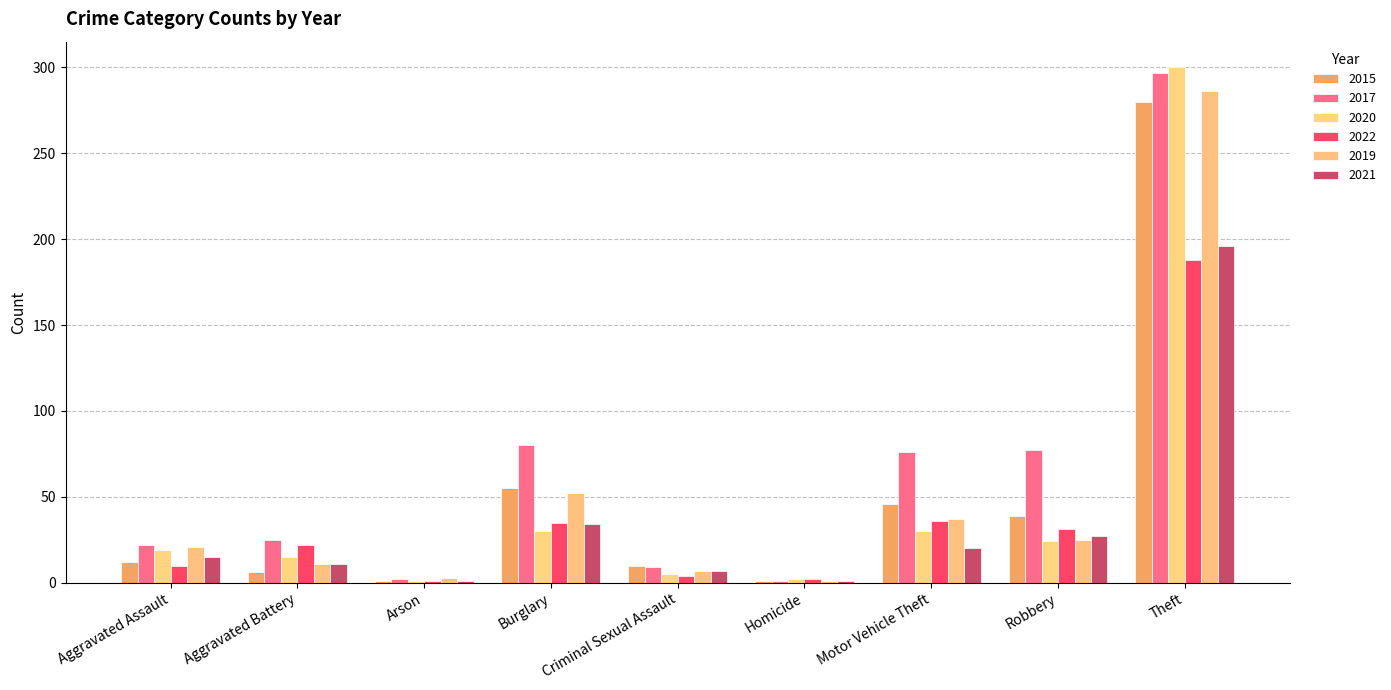

Which label corresponds to the smallest value in the chart?

Arson